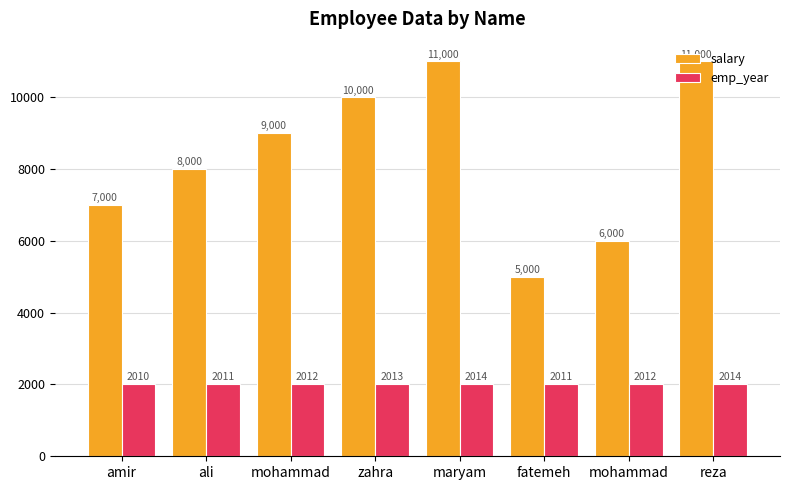

What is the total value across all series at amir?

9010